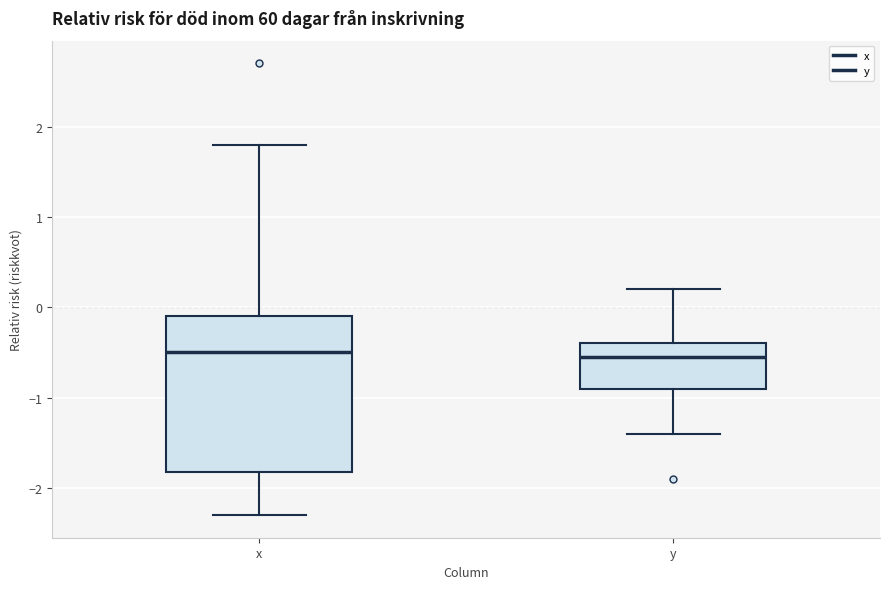

Reading left to right, transcribe this box plot: for each box, give where its median line is, the range the box spans, and where its two whiskers end, as read against the y-axis. The values are not printed on the chart, so give them approximately, as read against the axis.

x: median -0.5, box -1.8 to -0.1, whiskers -2.3 to 1.8
y: median -0.5, box -0.9 to -0.4, whiskers -1.4 to 0.2